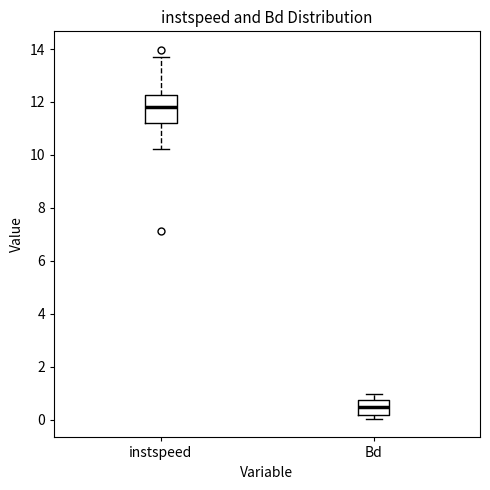

Reading left to right, transcribe this box plot: for each box, give where its median line is, the range the box spans, and where its two whiskers end, as read against the y-axis. The values are not printed on the chart, so give them approximately, as read against the axis.

instspeed: median 11.8, box 11.2 to 12.2, whiskers 10.2 to 13.8
Bd: median 0.4, box 0.2 to 0.8, whiskers 0.0 to 1.0